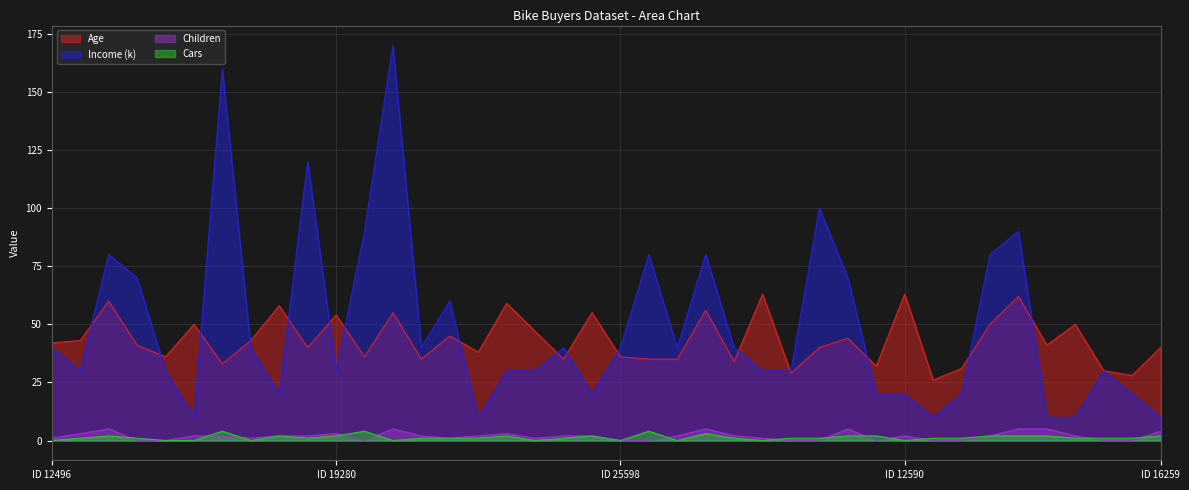

What position from the left is 16466?

30